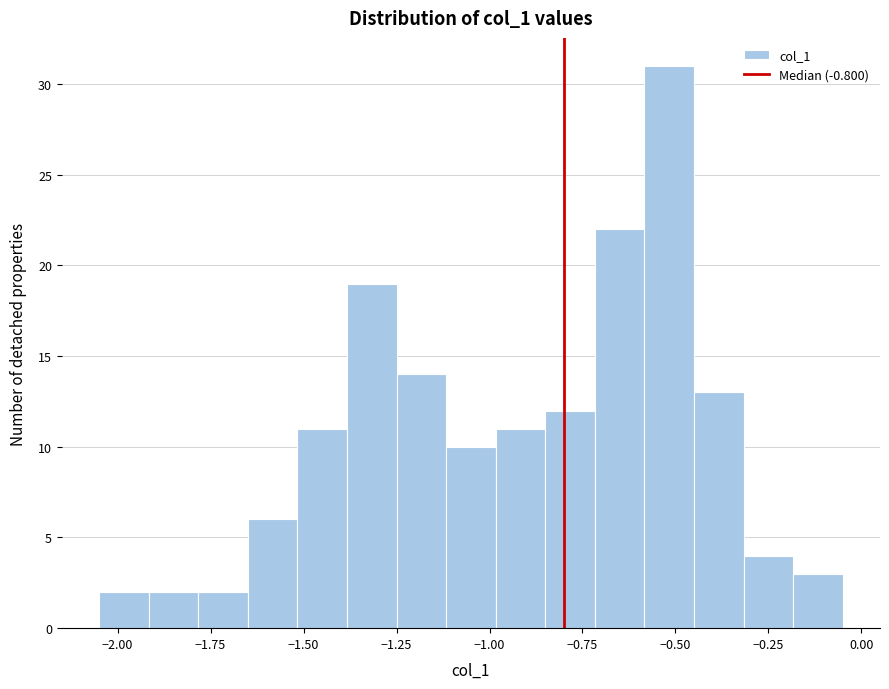

Around what value on the x-axis is the tallest bar? Give the approximate position of its centre, as read against the axis.

-0.50